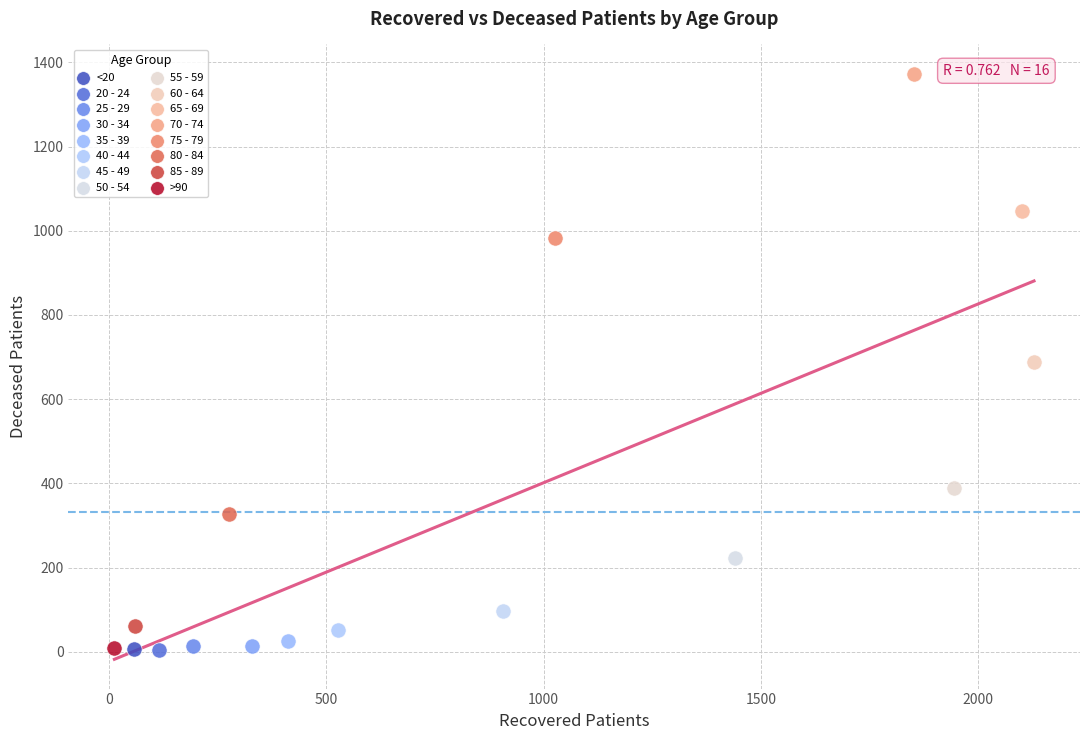

What are all the series names shown in the legend?

<20, 20 - 24, 25 - 29, 30 - 34, 35 - 39, 40 - 44, 45 - 49, 50 - 54, 55 - 59, 60 - 64, 65 - 69, 70 - 74, 75 - 79, 80 - 84, 85 - 89, >90